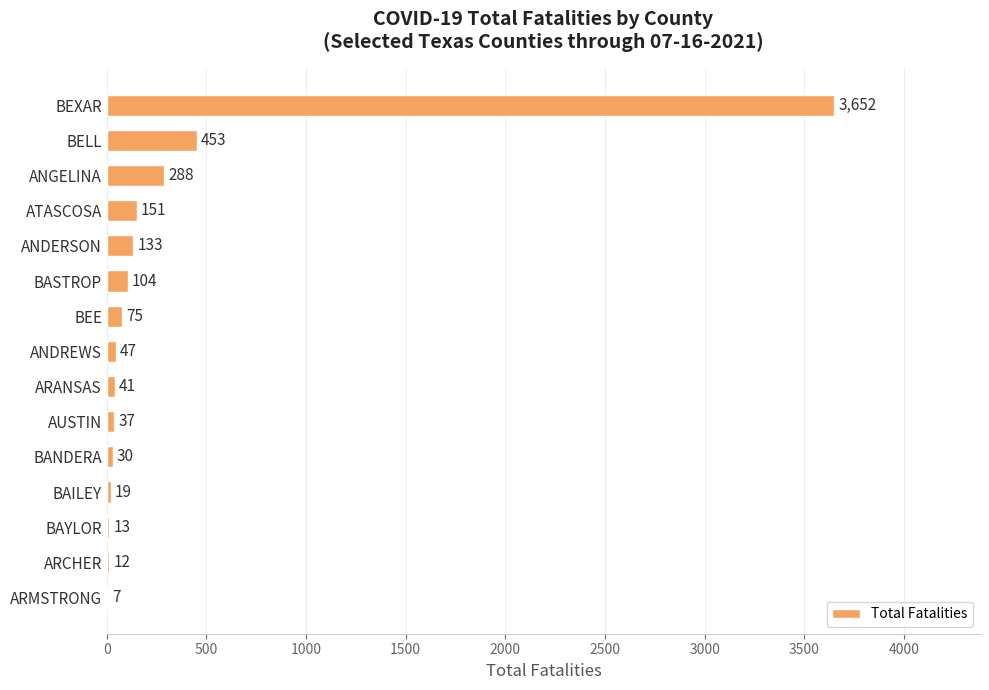

How many categories are shown in the chart?

15